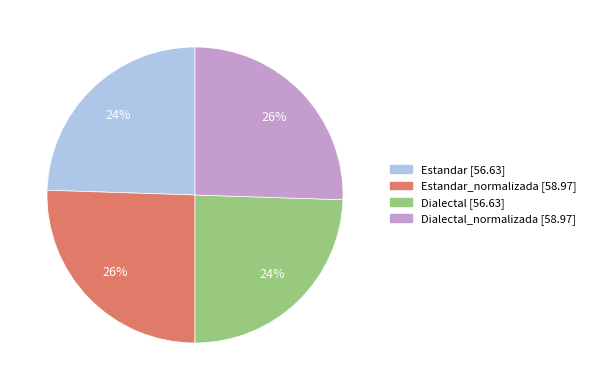

Does any single category account for the majority?

No